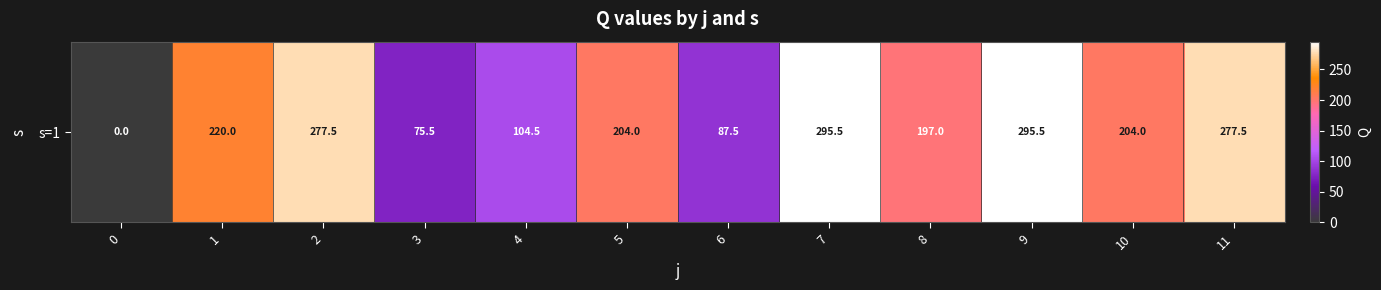

The chart shows a value of 104.5 at 4. True or false?

True